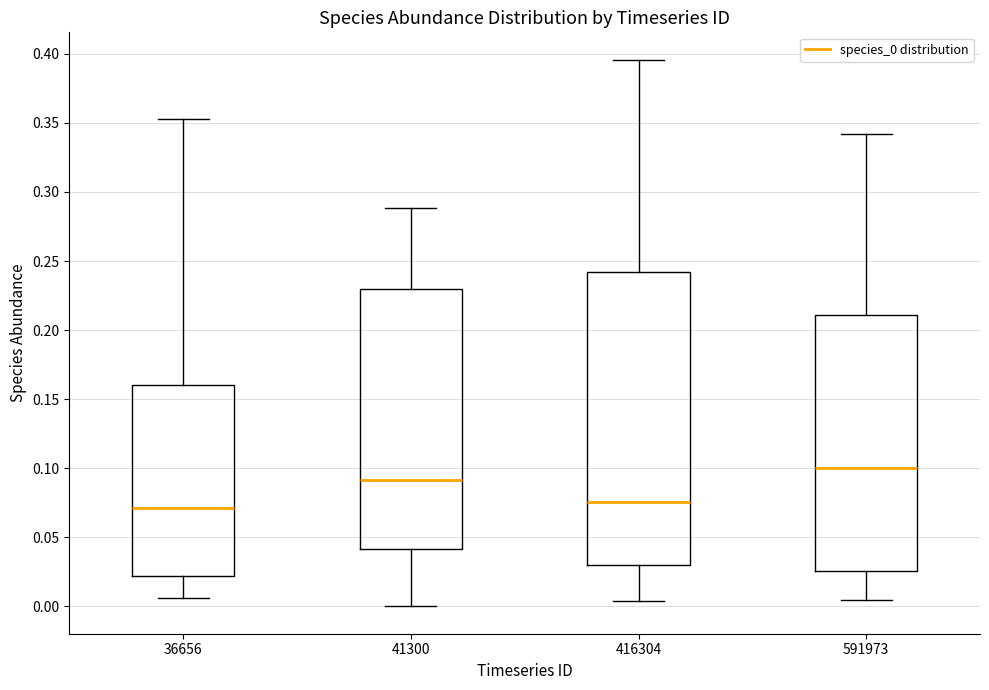

Reading left to right, read every box against the y-axis: the position of its median line, the range the box covers, and the ends of its whiskers. The values are not printed on the chart, so give them approximately, as read against the axis.

36656: median 0.070, box 0.020 to 0.160, whiskers 0.005 to 0.355
41300: median 0.090, box 0.040 to 0.230, whiskers 0.000 to 0.290
416304: median 0.075, box 0.030 to 0.240, whiskers 0.005 to 0.395
591973: median 0.100, box 0.025 to 0.210, whiskers 0.005 to 0.340